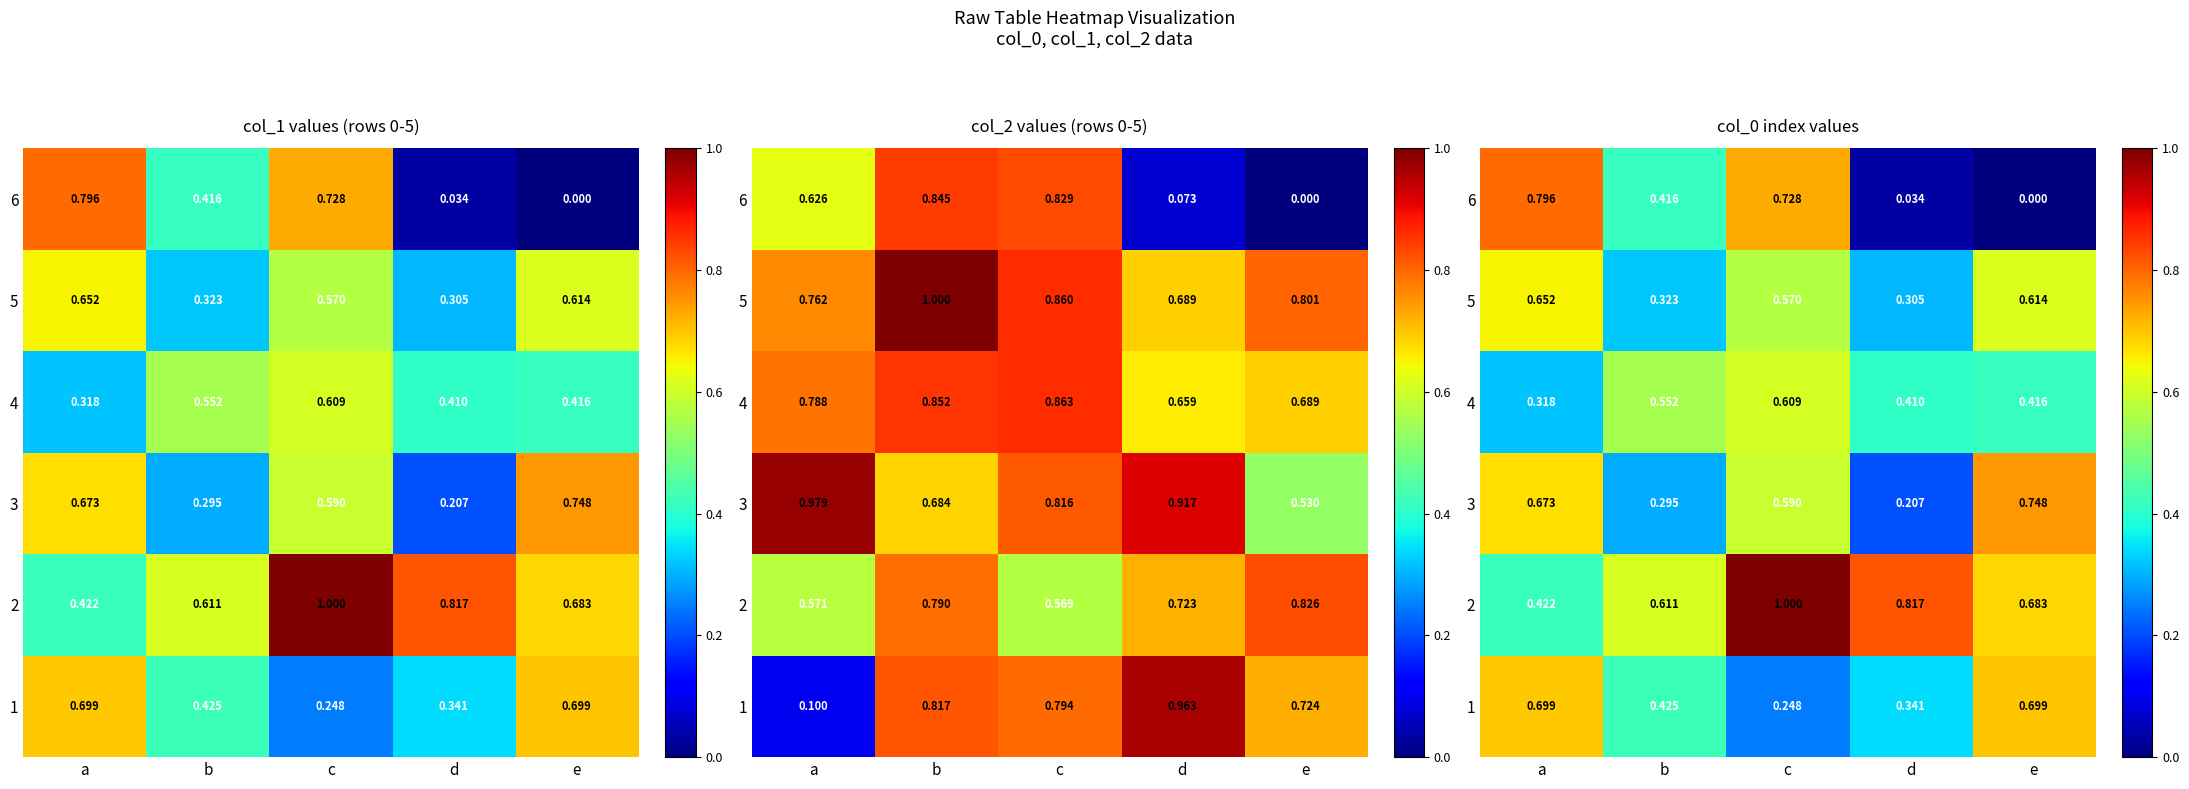

True or false: 5 has a value of 0.3 at c.

False